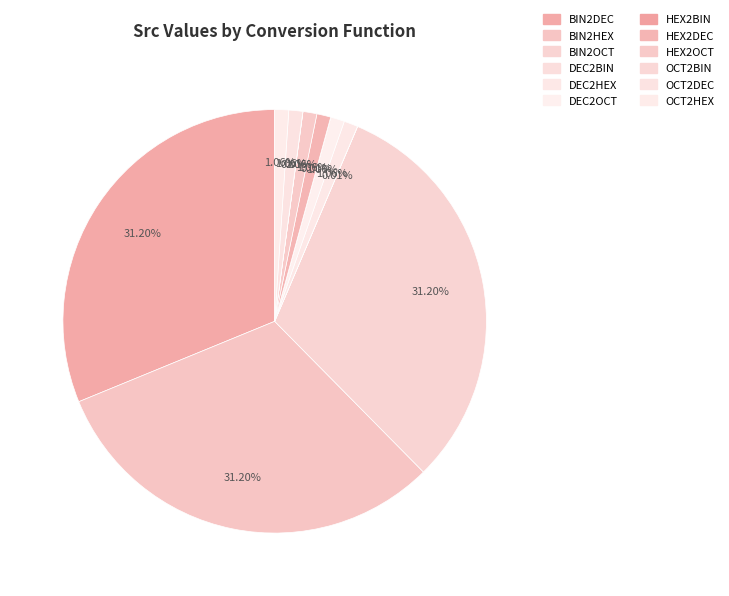

Which category has the smallest portion of the pie?

DEC2BIN